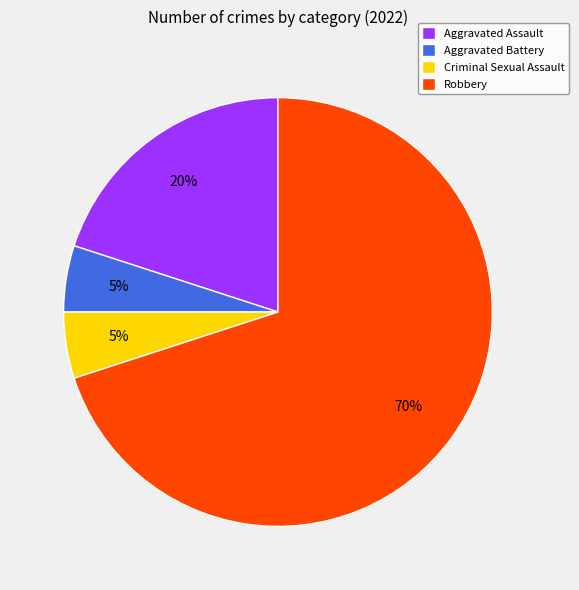

To the nearest percent, what is the average slice percentage?

25%